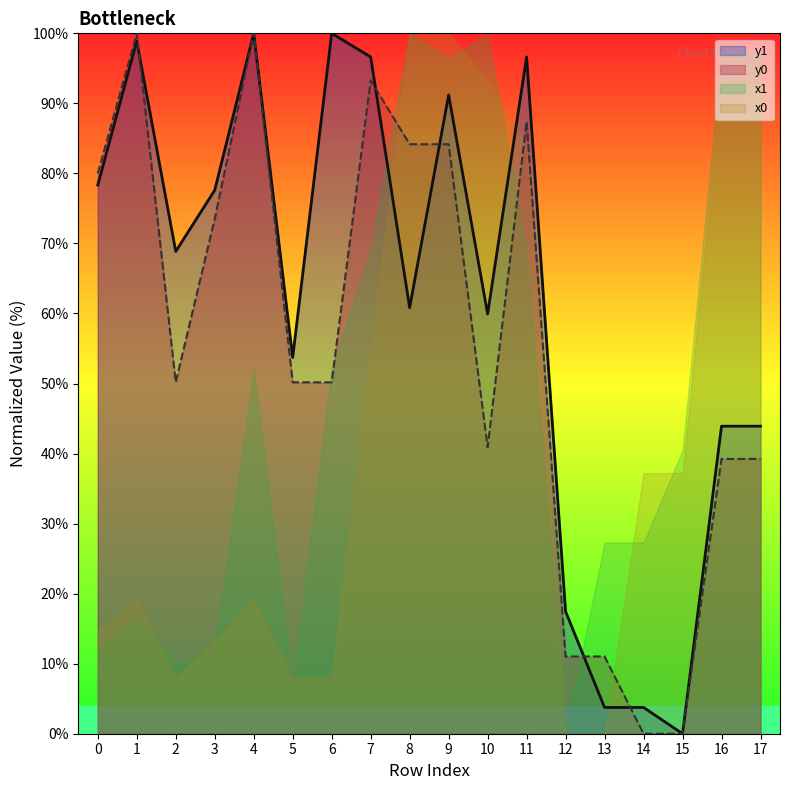

What is the difference between the maximum and minimum values in the y1 series?

100.0